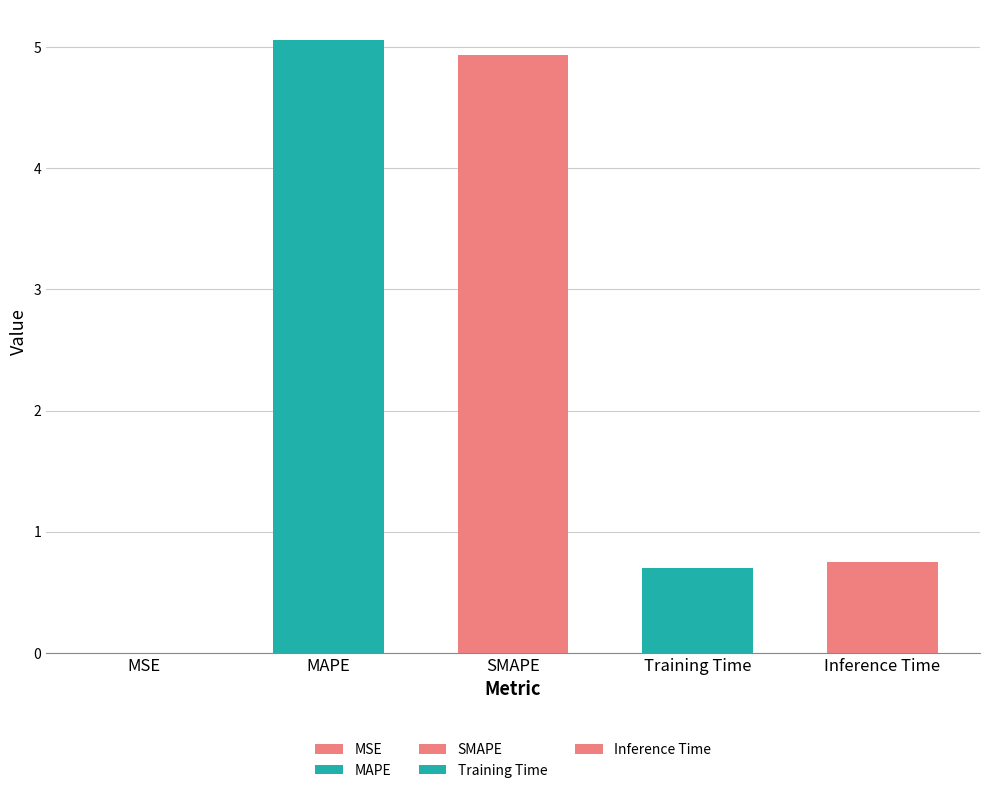

Reading right to left, what are all the values shown in this chart?

0.8	0.7	4.9	5.1	0.0